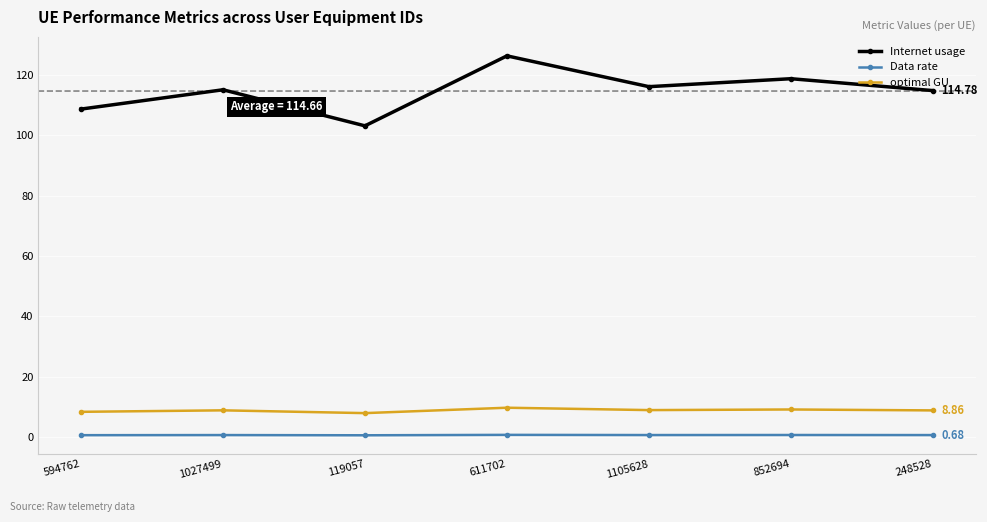

What are all the series names shown in the legend?

Internet usage, Data rate, optimal GU